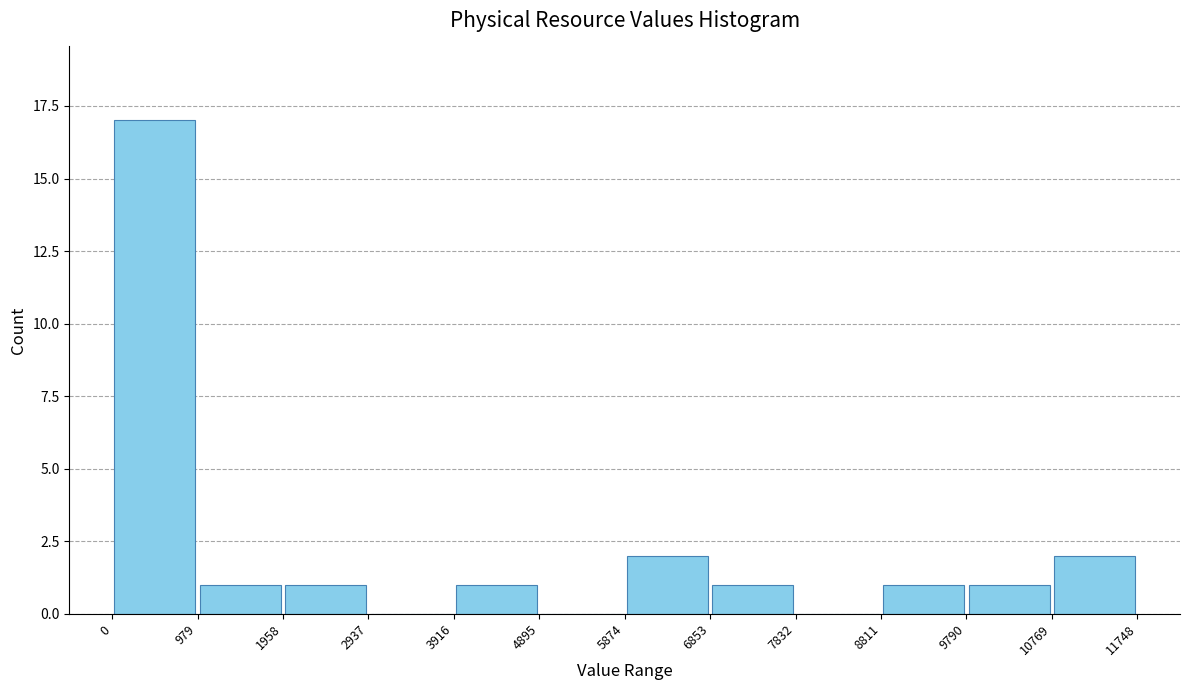

Reading left to right, list every bar in this chart as the range it spans on the x-axis followed by its height. The values are not printed on the chart, so give them approximately, as read against the axis.

0 to 979: 17
979 to 1958: 1
1958 to 2937: 1
2937 to 3916: 0
3916 to 4895: 1
4895 to 5874: 0
5874 to 6853: 2
6853 to 7832: 1
7832 to 8811: 0
8811 to 9790: 1
9790 to 10769: 1
10769 to 11748: 2